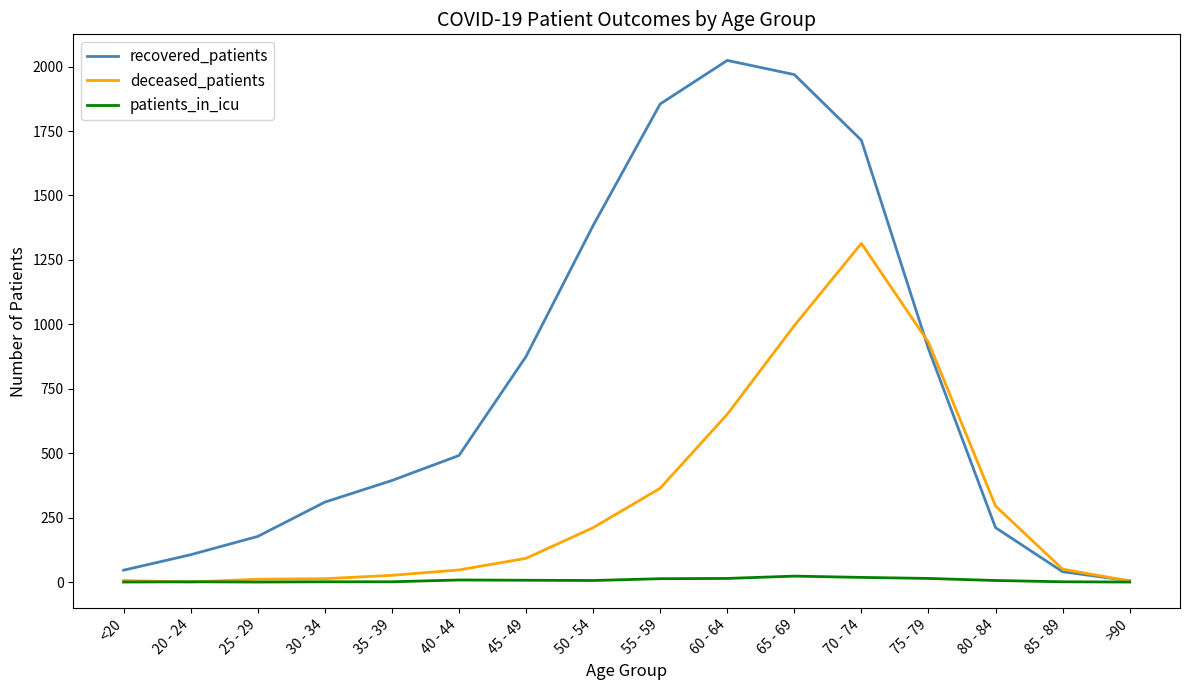

The value of deceased_patients at 40 - 44 is 47. True or false?

True